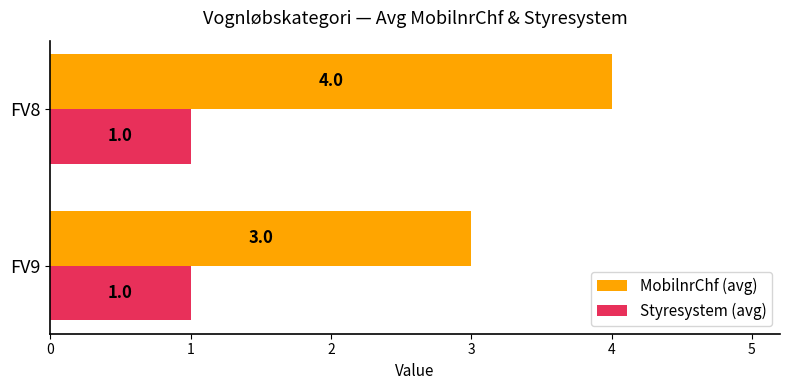

What is the sum of all MobilnrChf (avg) values?

7